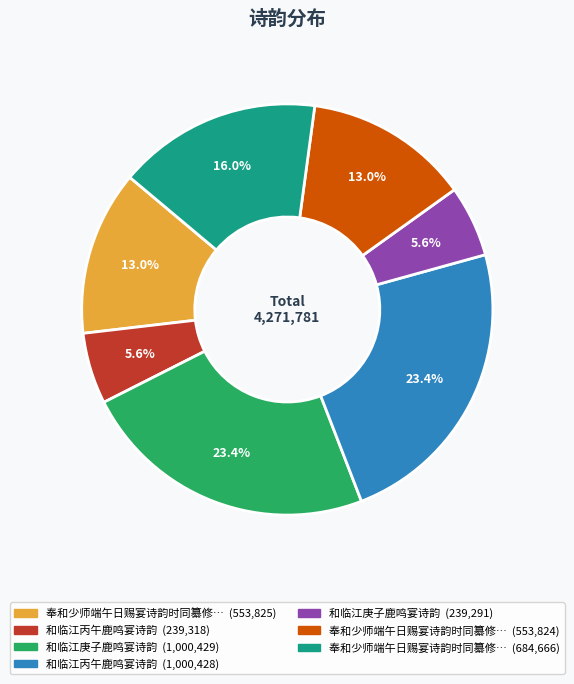

Is there any slice that represents more than half of the pie?

No